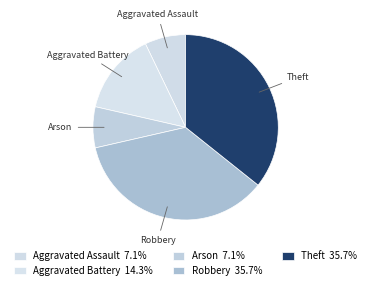

The Arson slice represents 7% of the pie. True or false?

True